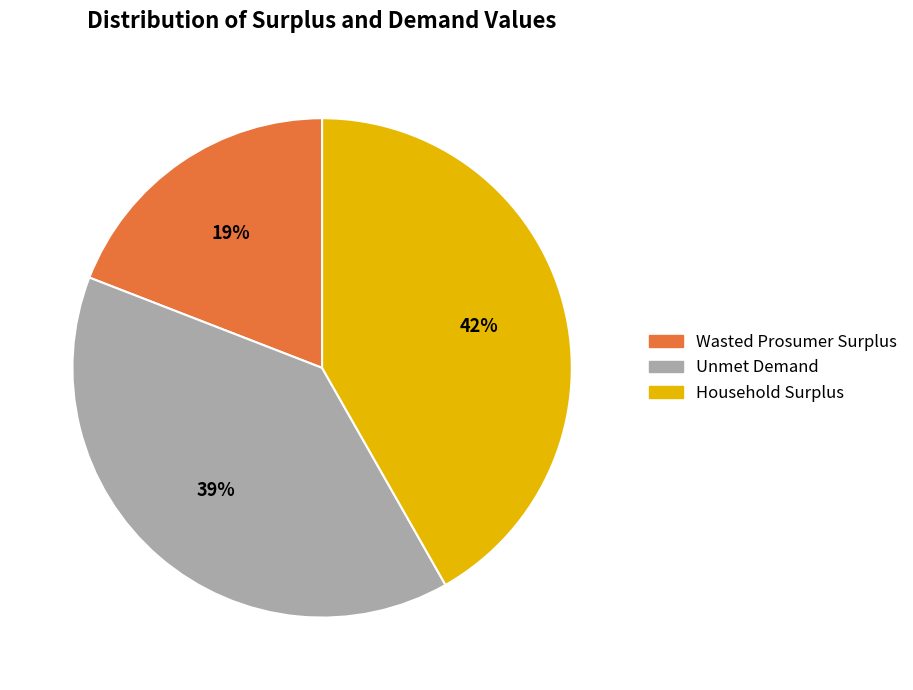

Count the number of slices in the pie.

3